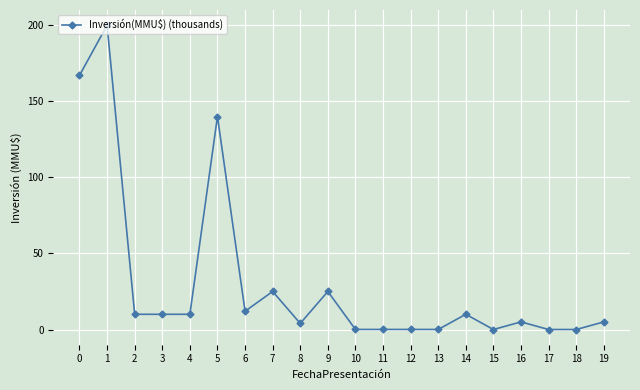

Is it true that the value at 18 is -132.8?

False